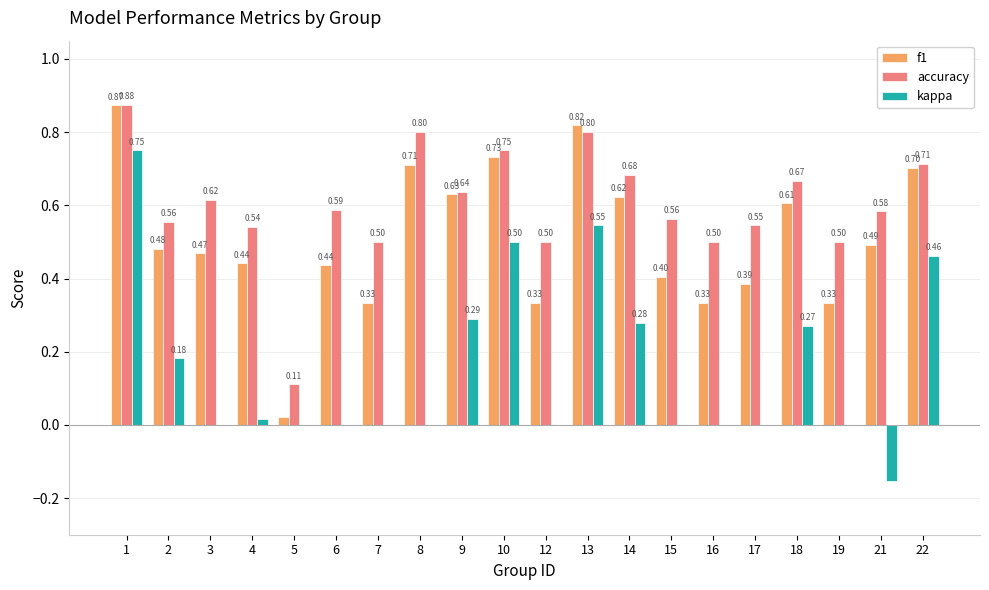

The f1 series shows 0.1 at 3. True or false?

False